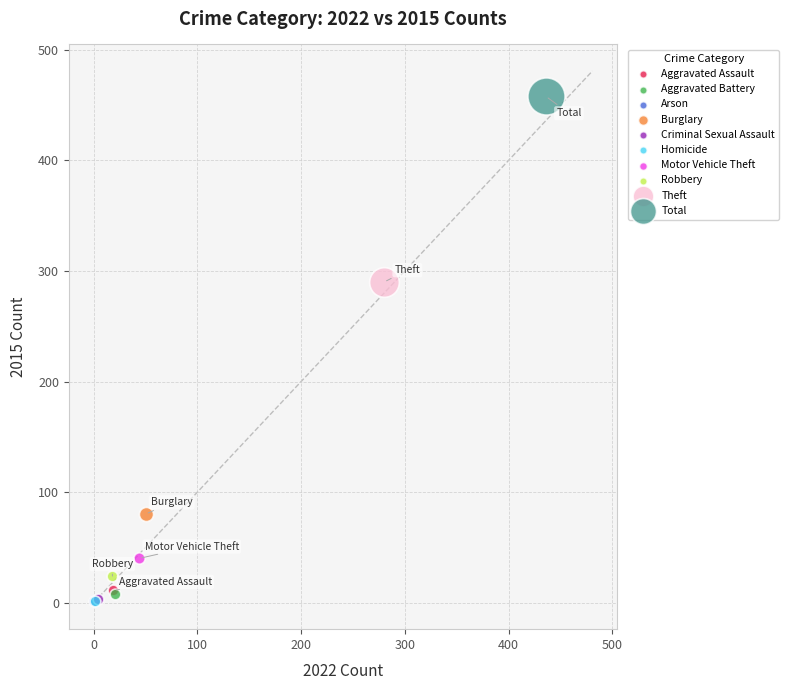

What are all the series names shown in the legend?

Aggravated Assault, Aggravated Battery, Arson, Burglary, Criminal Sexual Assault, Homicide, Motor Vehicle Theft, Robbery, Theft, Total